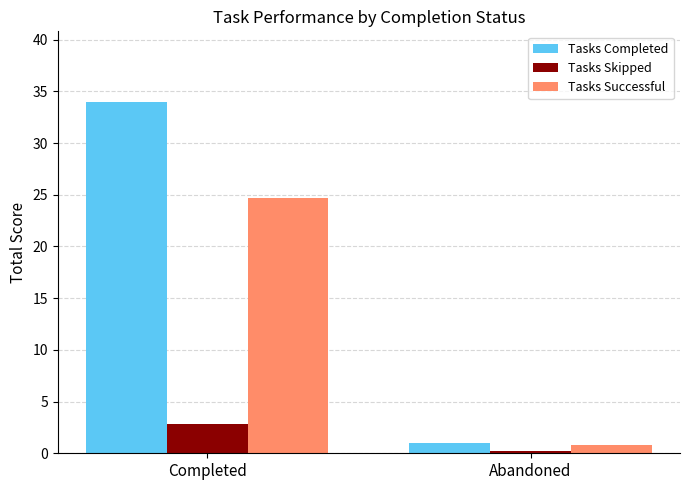

Count the number of data series in this chart.

3